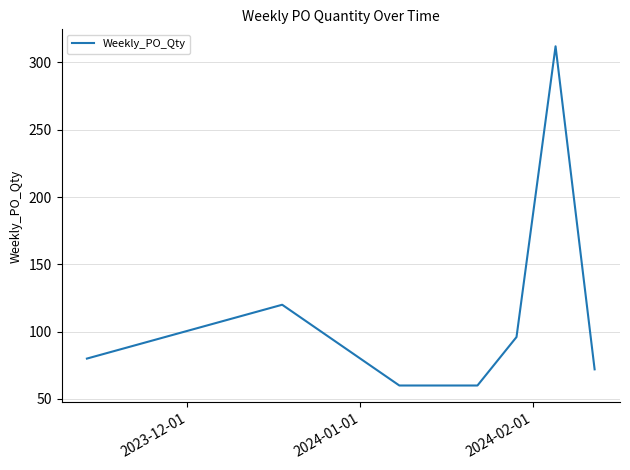

True or false: the data has more than 2 interior local peaks.

False